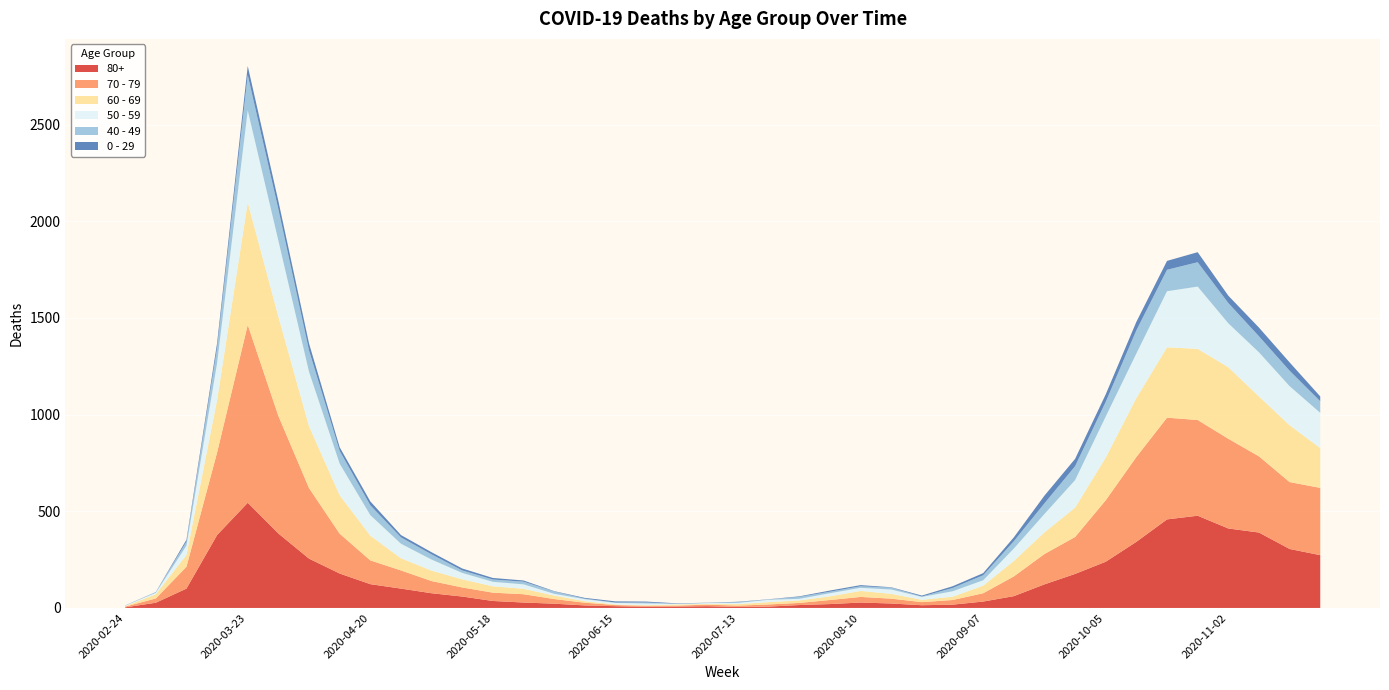

Reading left to right, what are all the values shown in this chart?

80+: 3	27	100	377	544	385	255	178	123	100	76	59	36	28	22	13	9	6	7	9	5	7	15	20	28	23	14	17	33	61	122	176	239	342	458	477	411	390	305	273
70 - 79: 4	22	113	427	920	608	365	206	123	94	63	47	43	43	24	14	6	5	5	8	7	11	11	21	29	25	16	24	43	102	157	191	318	439	526	495	464	394	346	348
60 - 69: 2	22	61	272	634	514	320	199	128	63	54	42	33	28	18	8	3	3	6	3	8	12	13	19	31	25	12	17	39	80	112	152	221	305	364	368	370	310	294	206
50 - 59: 3	7	48	190	475	392	281	163	106	75	57	33	23	23	9	10	8	9	3	5	6	12	8	16	16	22	15	28	28	64	95	142	212	230	290	322	227	228	202	182
40 - 49: 0	5	21	79	183	163	111	66	51	33	27	13	12	14	12	3	2	5	1	1	4	2	10	8	8	10	2	17	26	38	55	72	76	120	111	126	105	83	80	60
0 - 29: 1	0	10	25	47	42	36	19	20	12	11	10	8	6	2	4	6	5	2	1	2	1	3	6	6	2	5	9	11	20	40	38	39	44	46	52	38	45	43	25